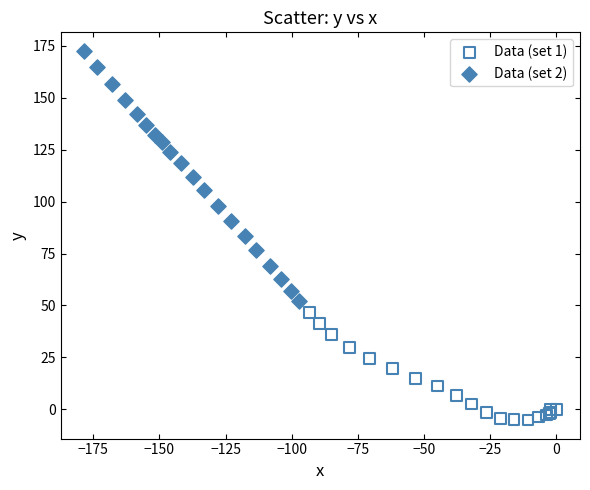

Which series reaches the maximum Y coordinate?

Data (set 2)